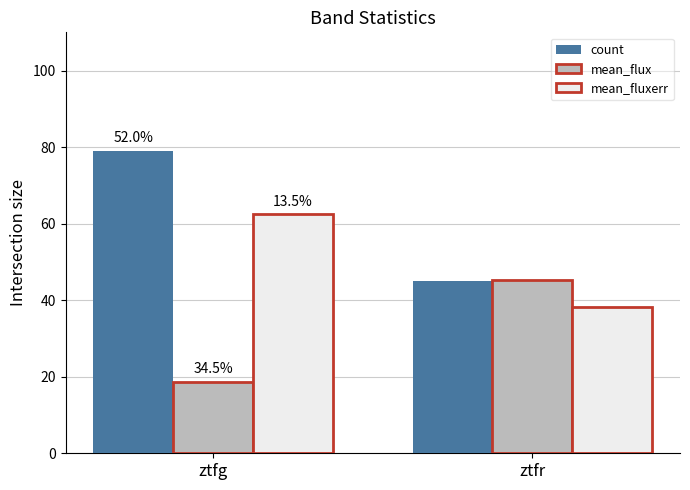

How many groups of bars are there?

2